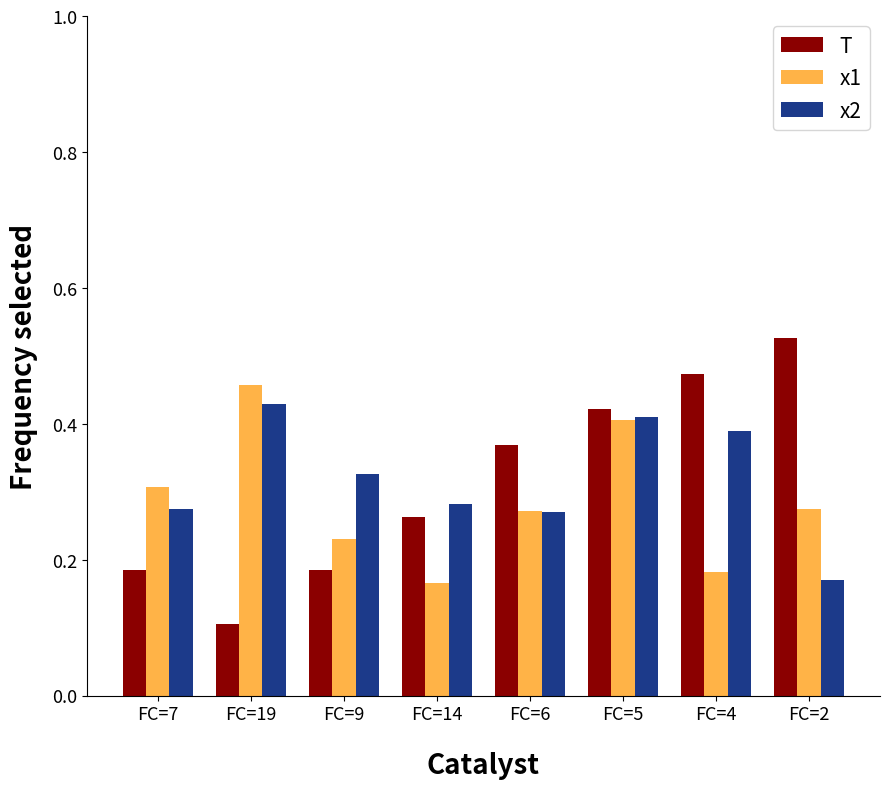

What is the total value across all series at FC=2?

1.0